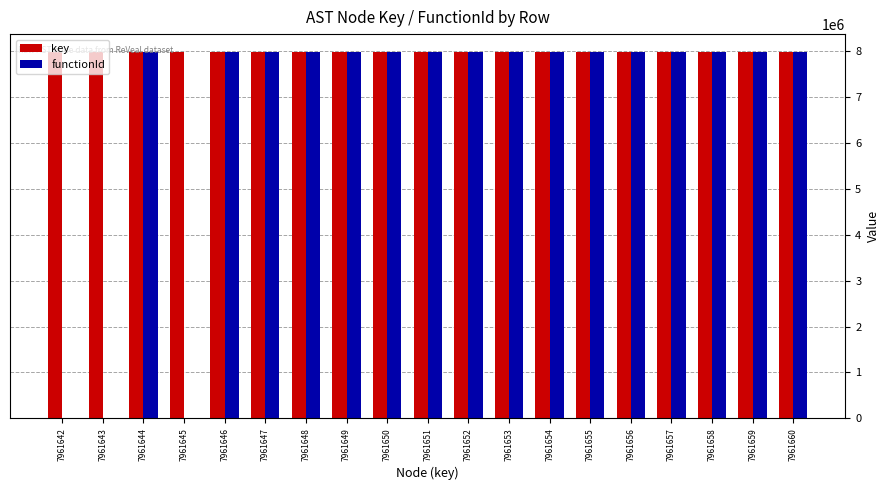

Which series has the largest total across all categories?

key